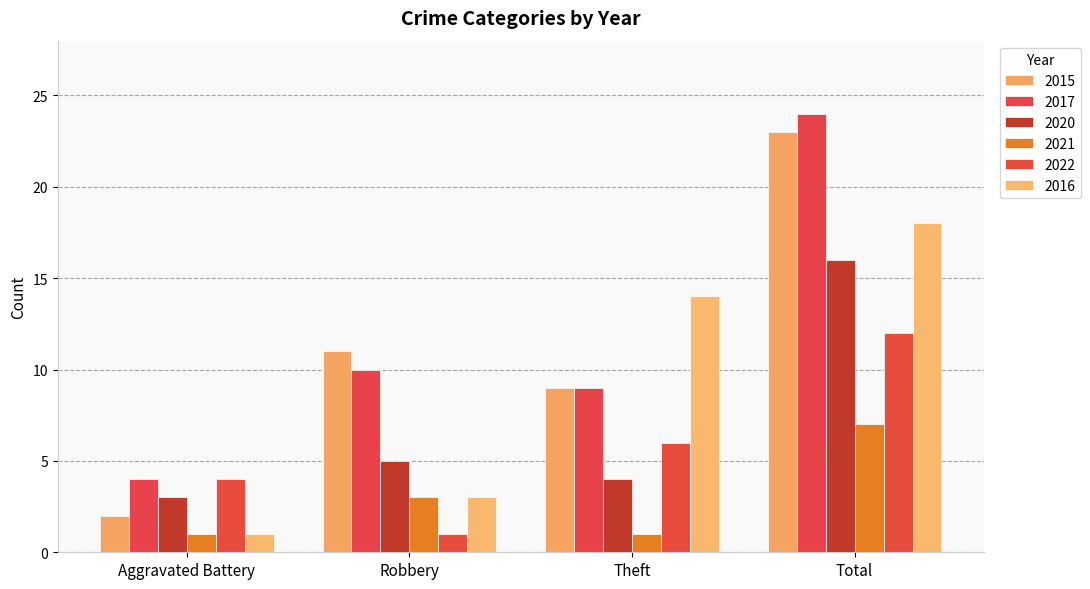

How many bars are there in each group?

6